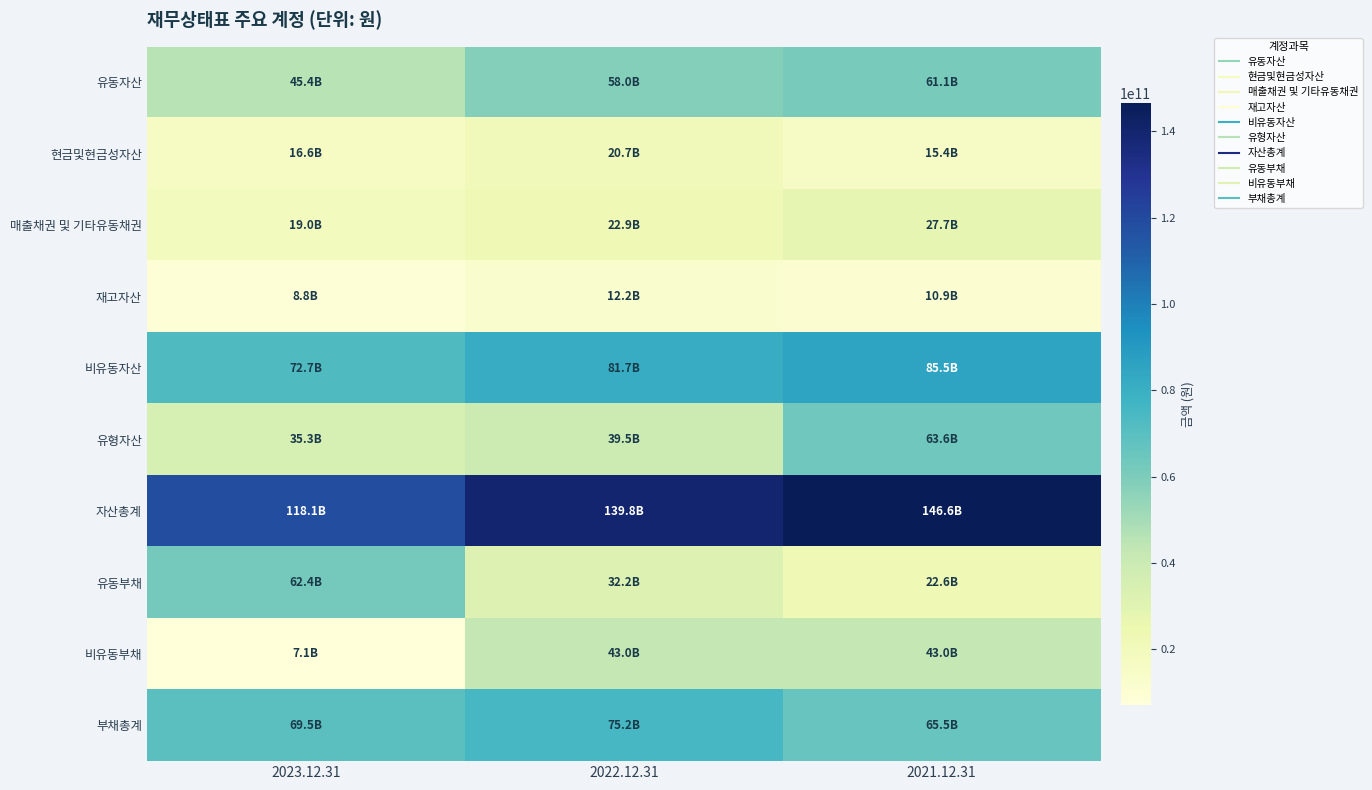

What is the difference between the highest and lowest values at 2021.12.31?

135702138901